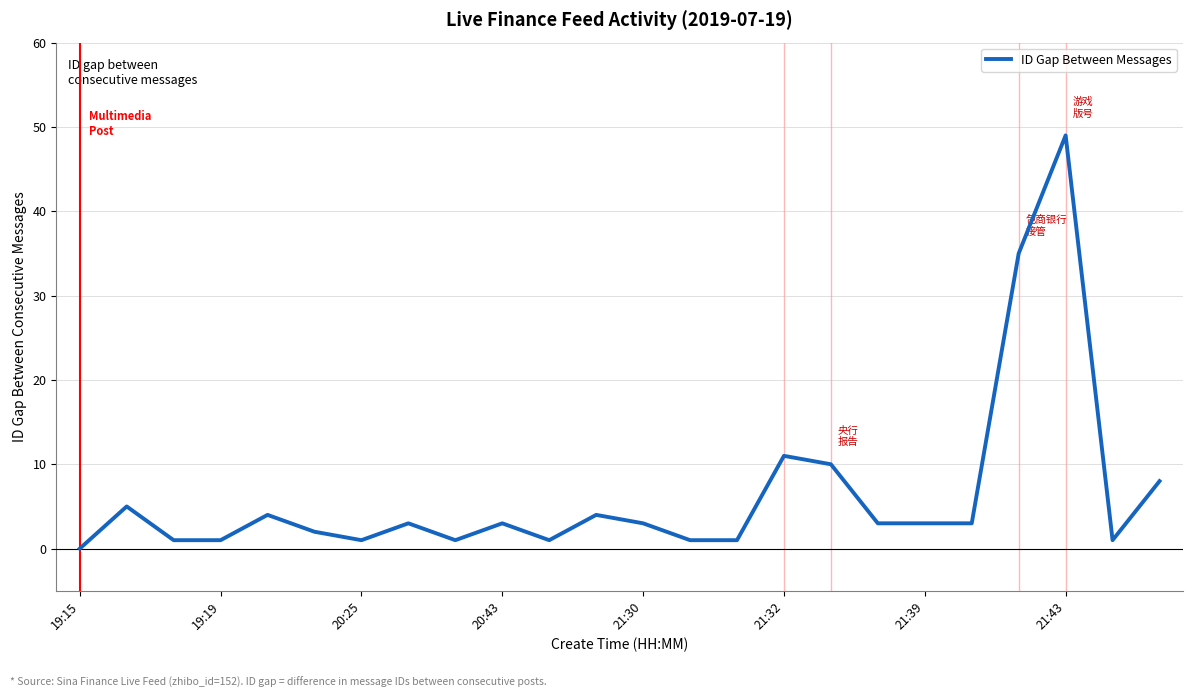

What is the difference between the maximum and minimum values?

49